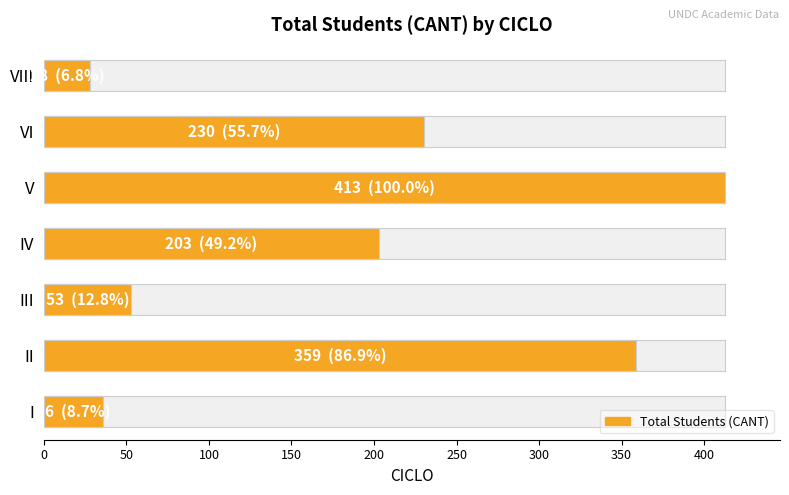

What is the value of the 3rd bar from the left?

53